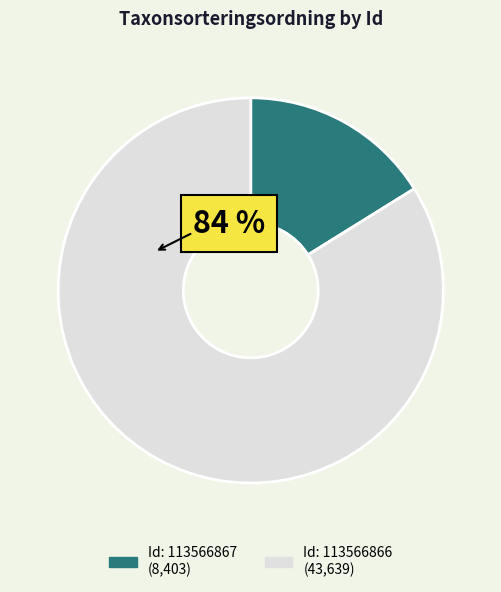

Is there a majority slice in this chart?

Yes